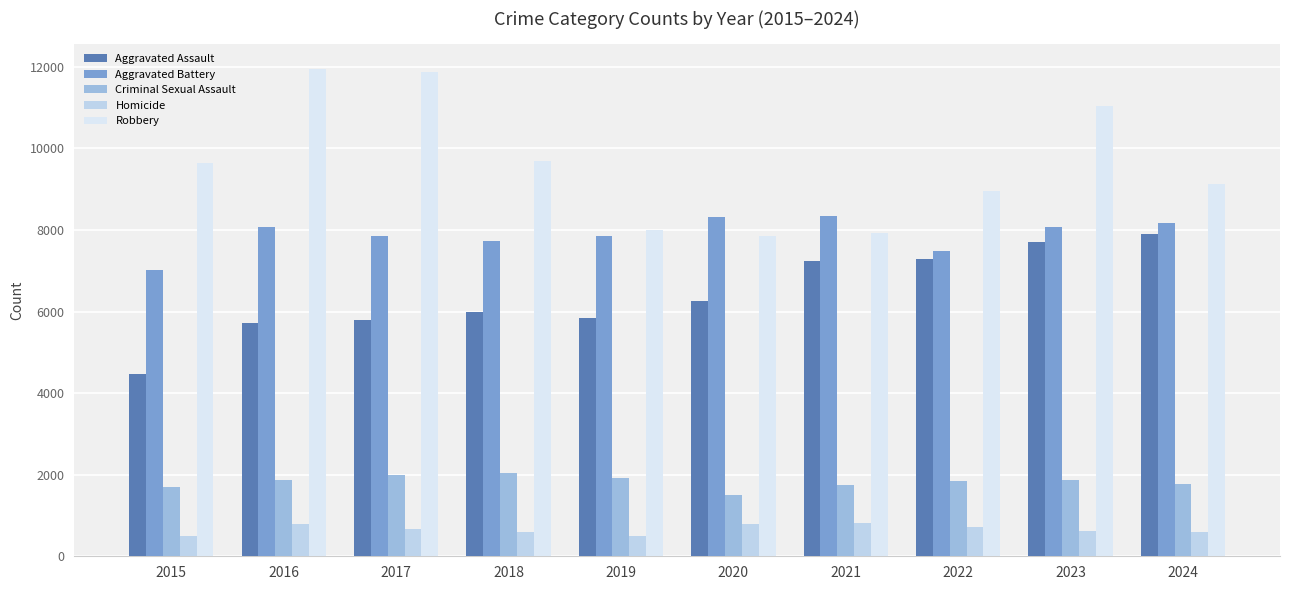

What is the spread (max minus min) of values at 2024?

8535